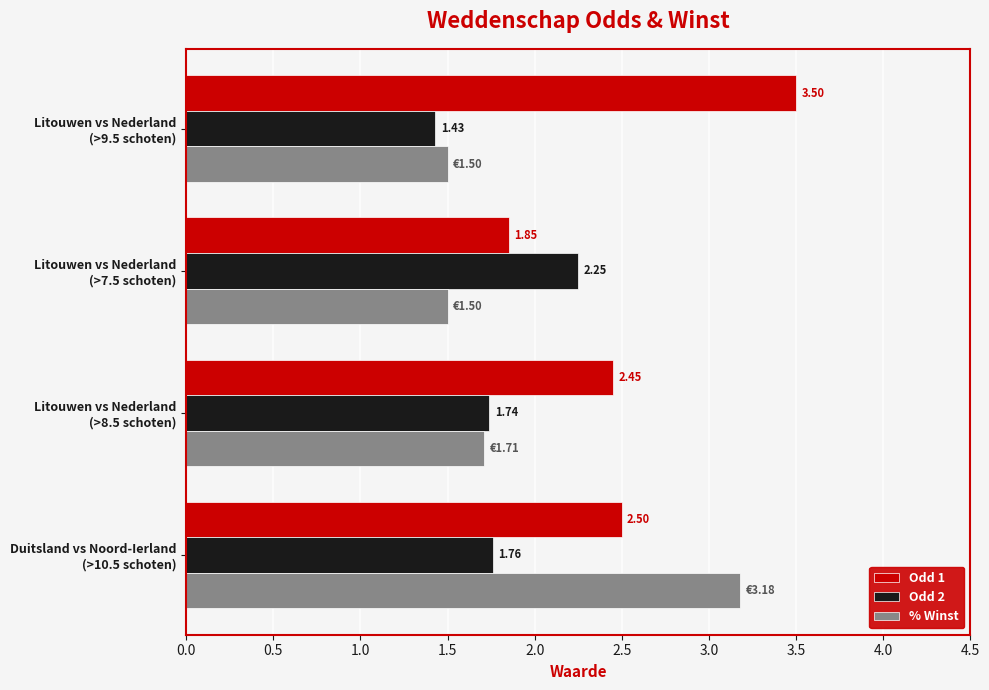

Which series has the largest total across all categories?

Odd 1